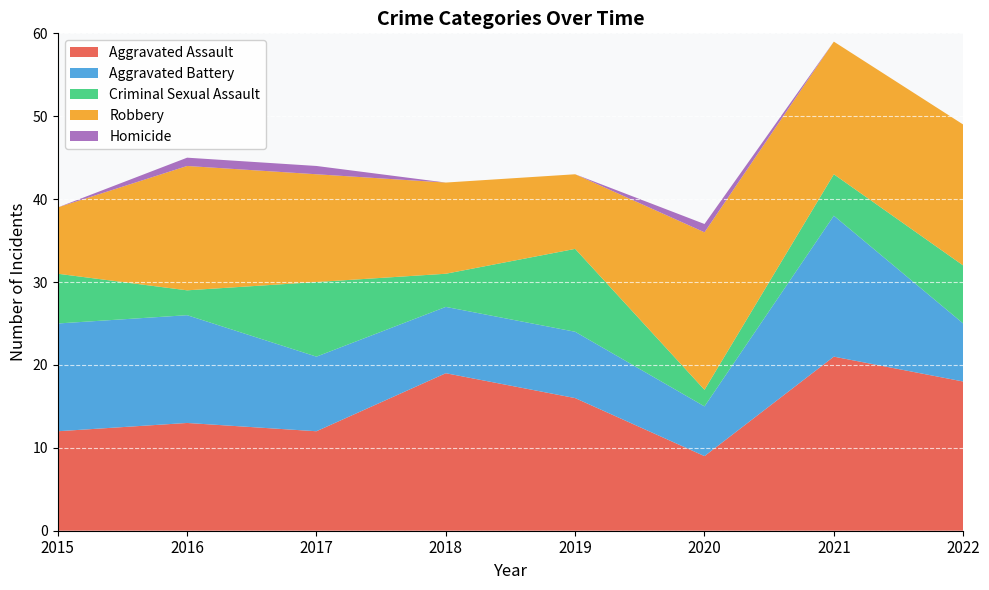

Reading left to right, list all the values displayed in this chart.

Aggravated Assault: 12	13	12	19	16	9	21	18
Aggravated Battery: 13	13	9	8	8	6	17	7
Criminal Sexual Assault: 6	3	9	4	10	2	5	7
Robbery: 8	15	13	11	9	19	16	17
Homicide: 0	1	1	0	0	1	0	0